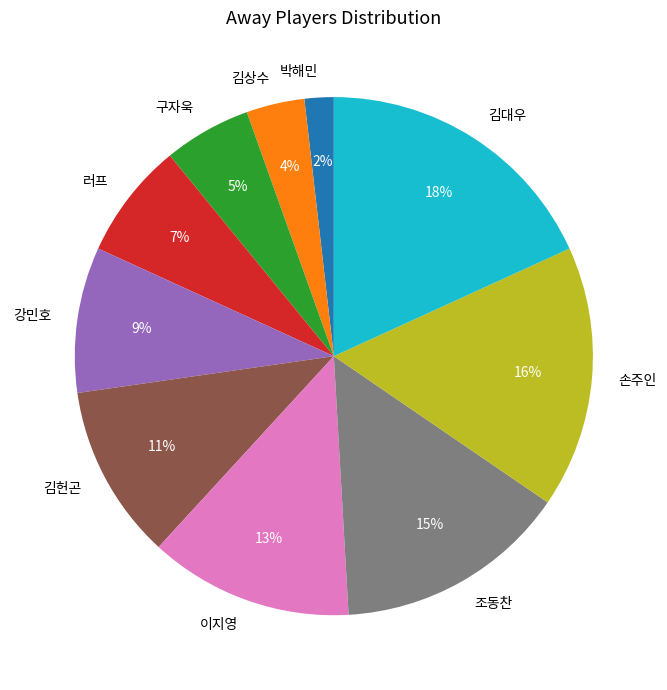

The 김헌곤 slice represents 18% of the pie. True or false?

False